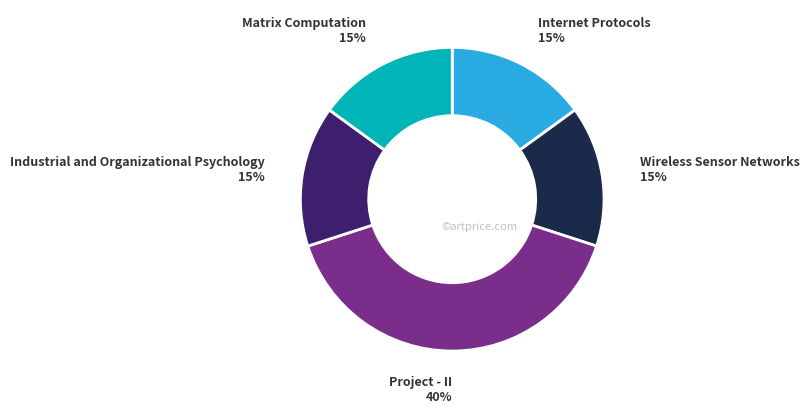

How many segments does this pie chart have?

5